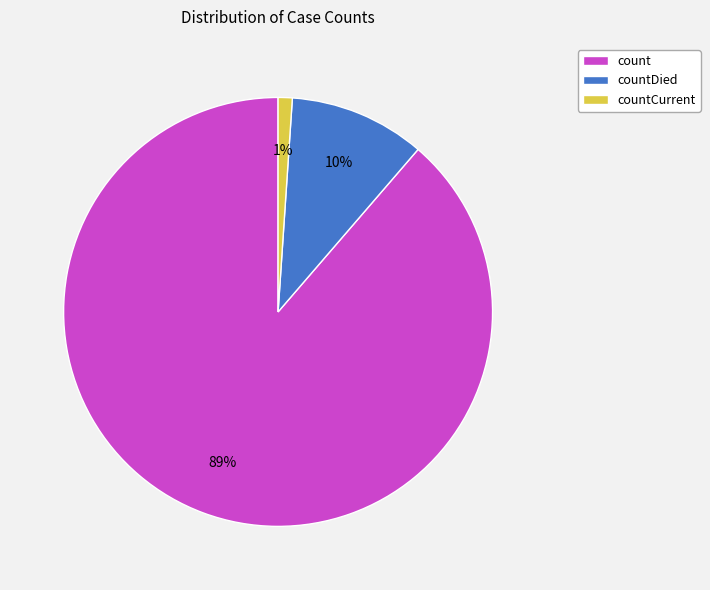

Count the number of slices in the pie.

3